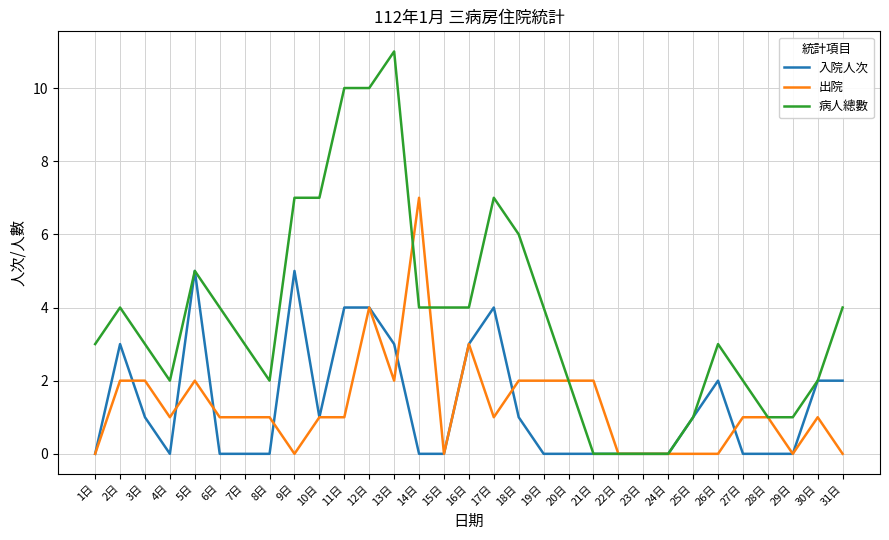

What is the difference between the maximum and minimum values in the 入院人次 series?

5